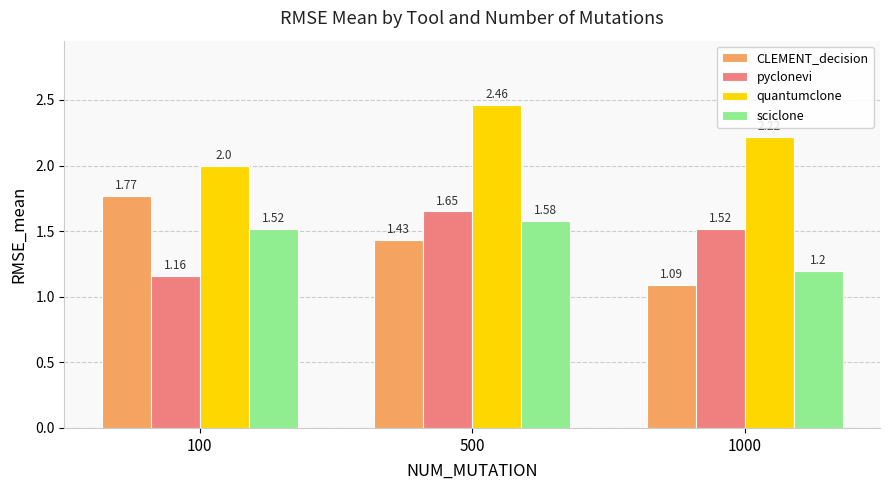

What is the difference between the maximum and minimum values in the CLEMENT_decision series?

0.7